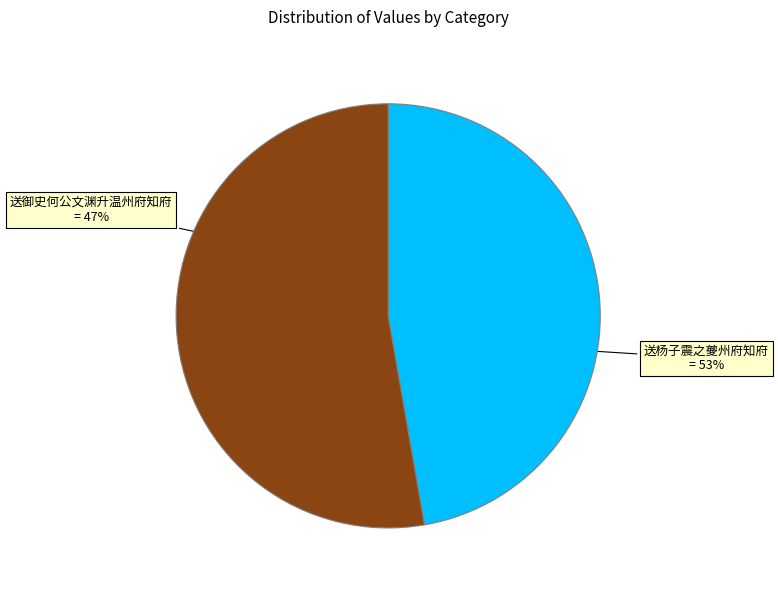

To the nearest percent, what is the average slice percentage?

50%